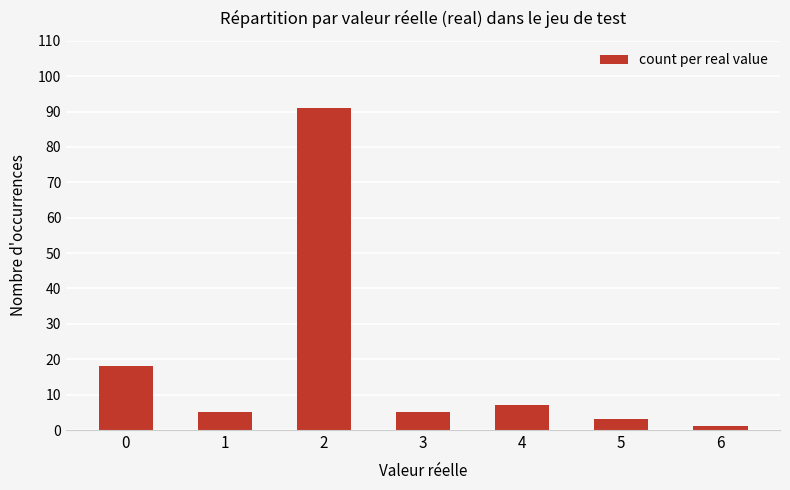

Reading left to right, what are all the values shown in this chart?

18	5	91	5	7	3	1